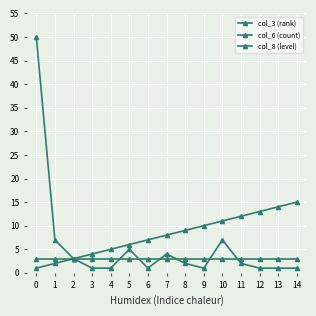

How many lines are shown in the chart?

3